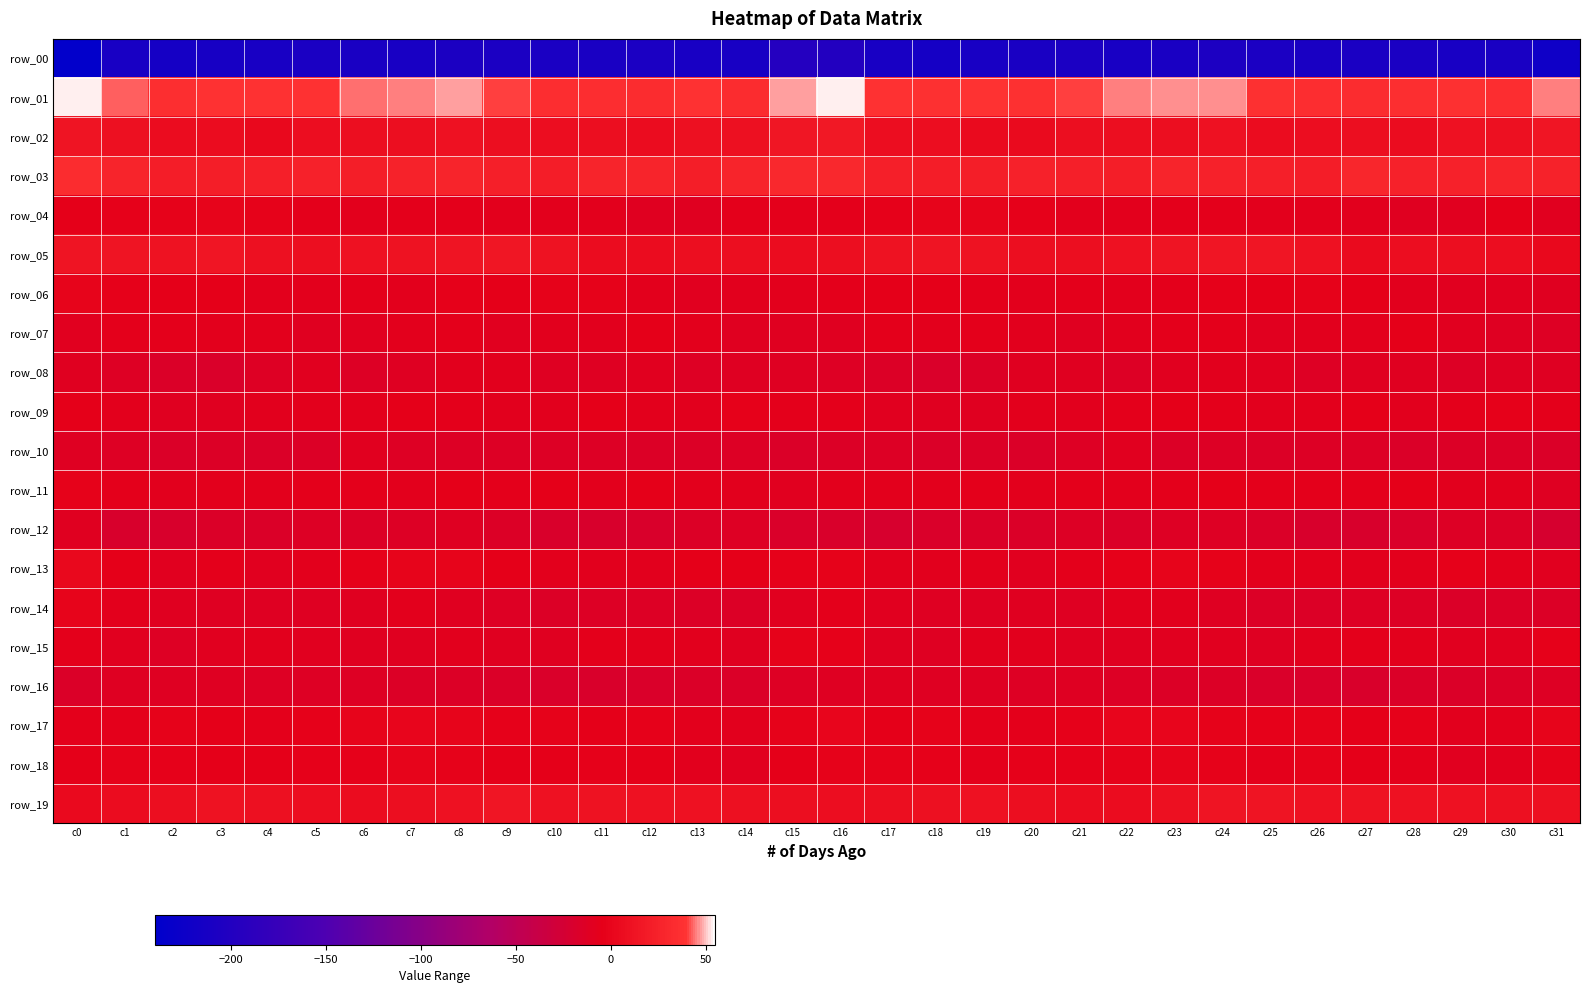

What is the total value across all series at c0?

-200.7